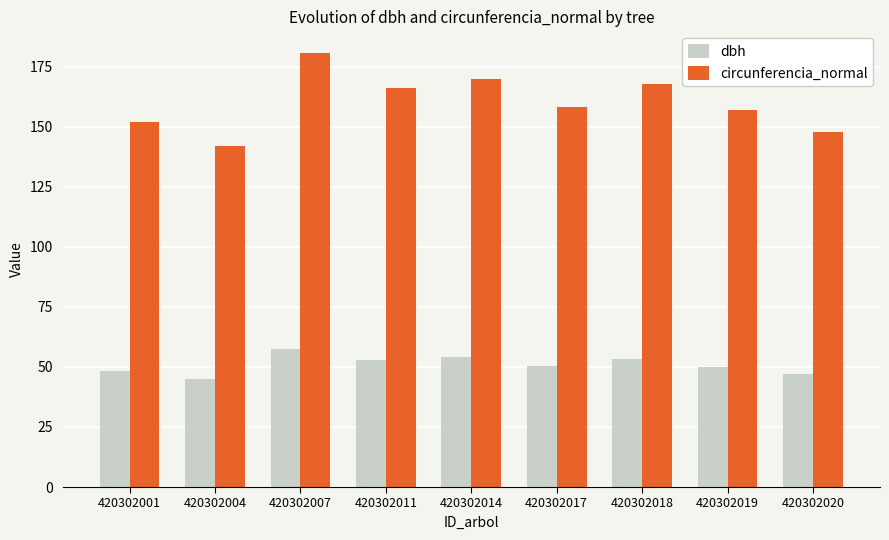

Which series changed the most between 420302004 and 420302014?

circunferencia_normal